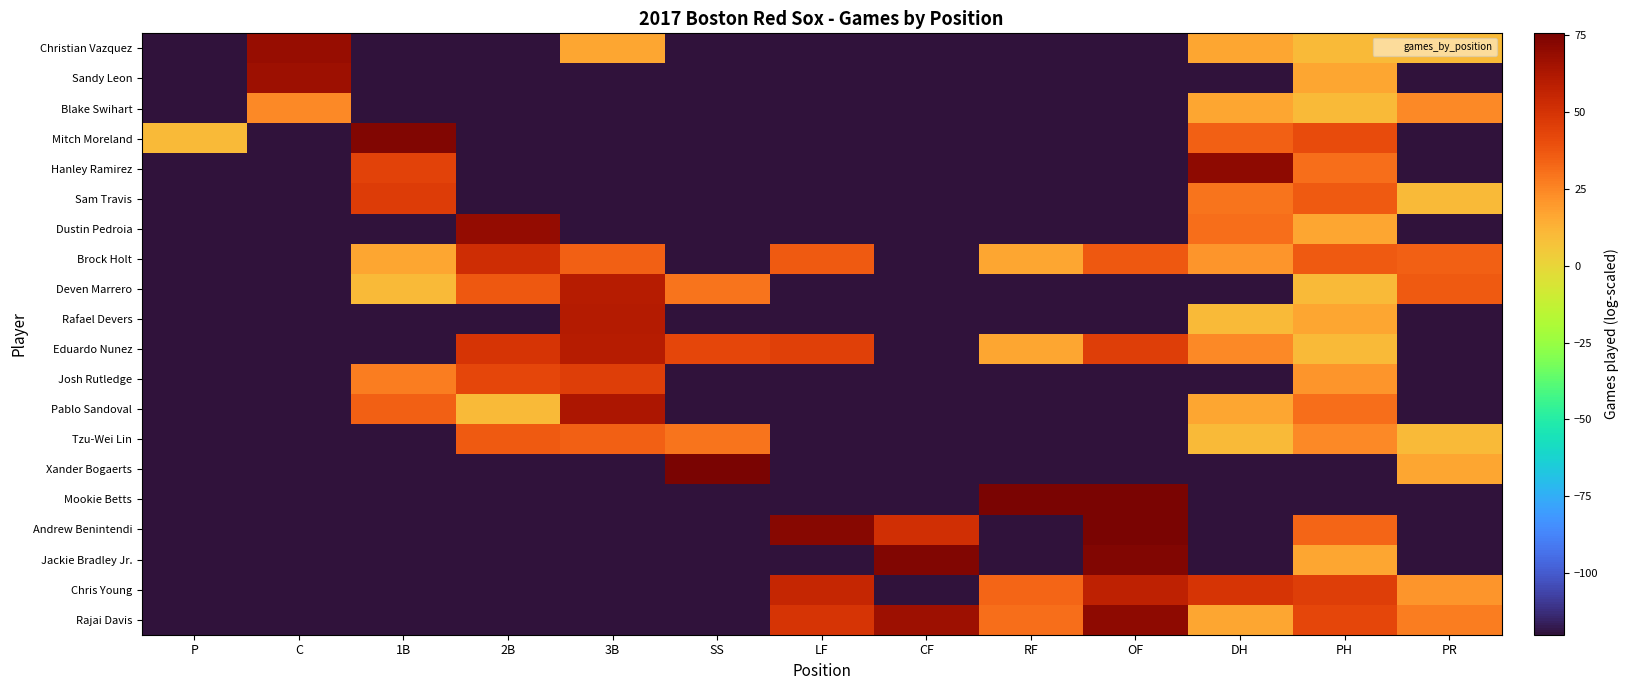

What is the difference between the highest and lowest values at 3B?

183.3